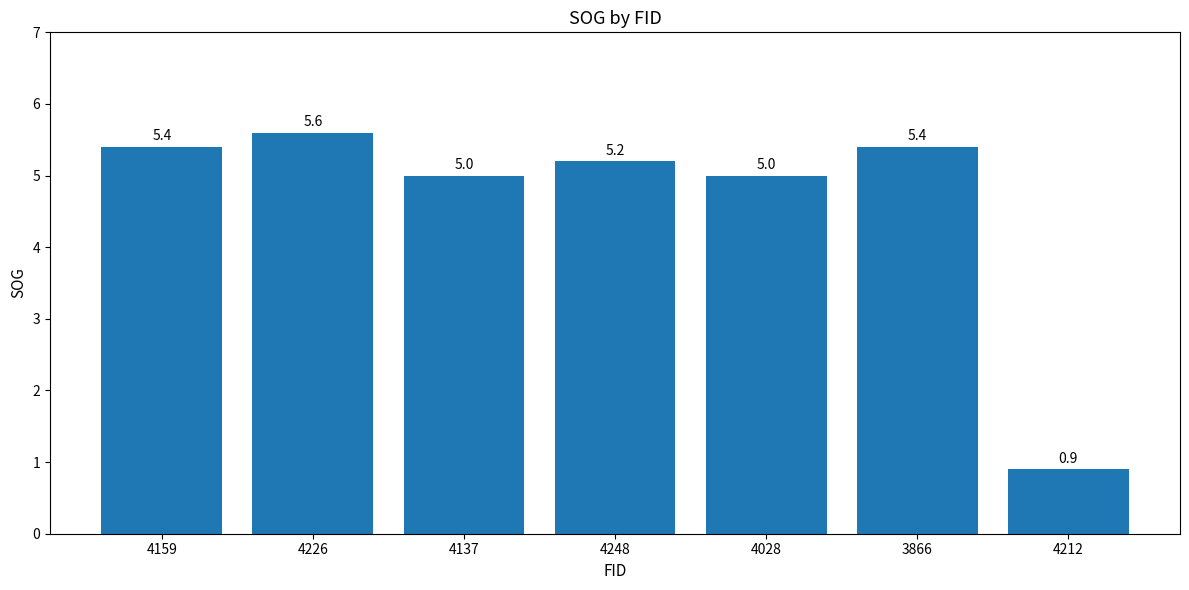

How many bars are there in total?

7